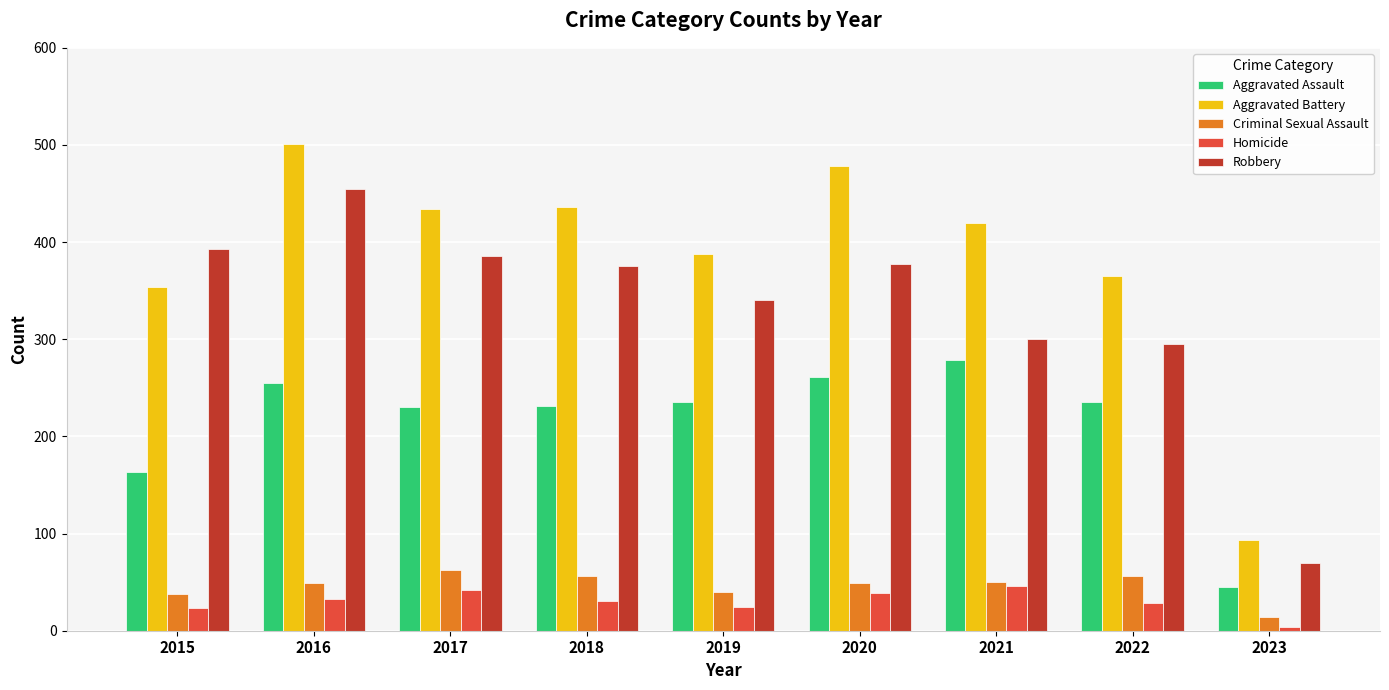

Is the value of Criminal Sexual Assault at 2018 greater than the value of Aggravated Battery at 2016?

No